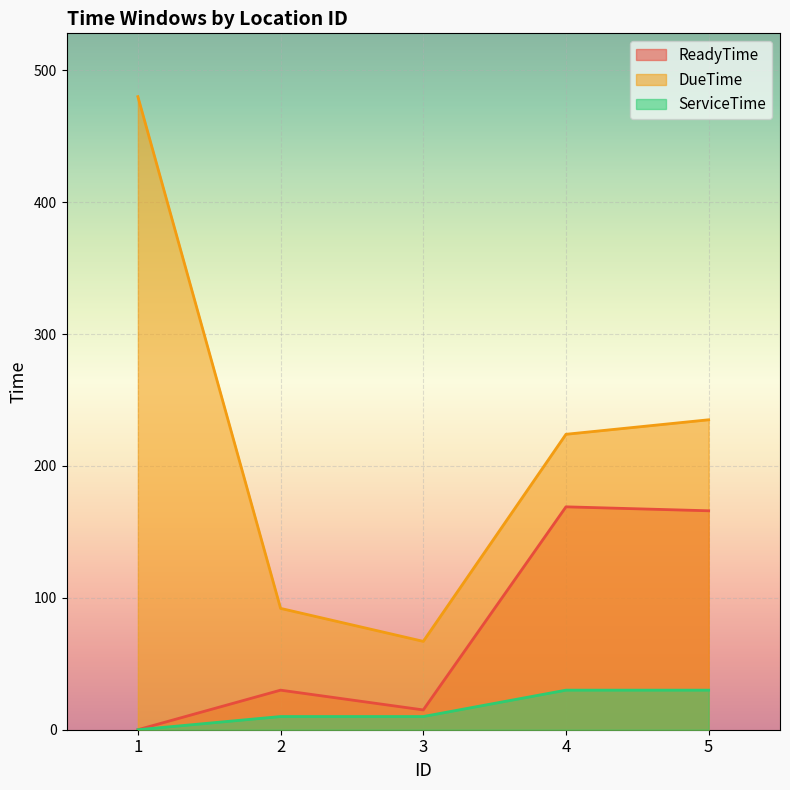

True or false: ServiceTime has a value of 16 at 2.

False